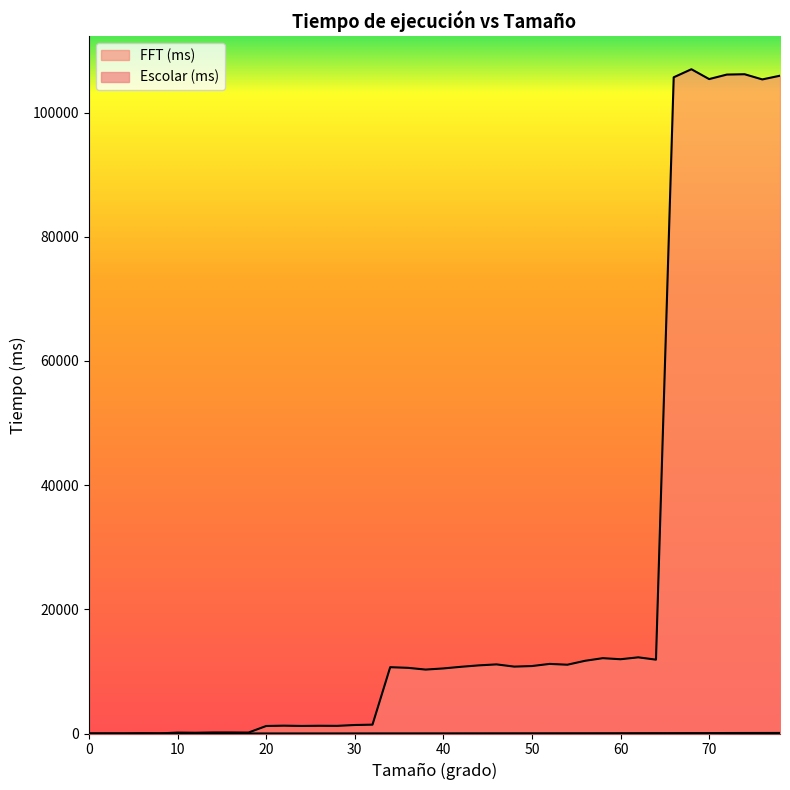

What value does the Escolar (ms) series have at 44, to the nearest 10?

20